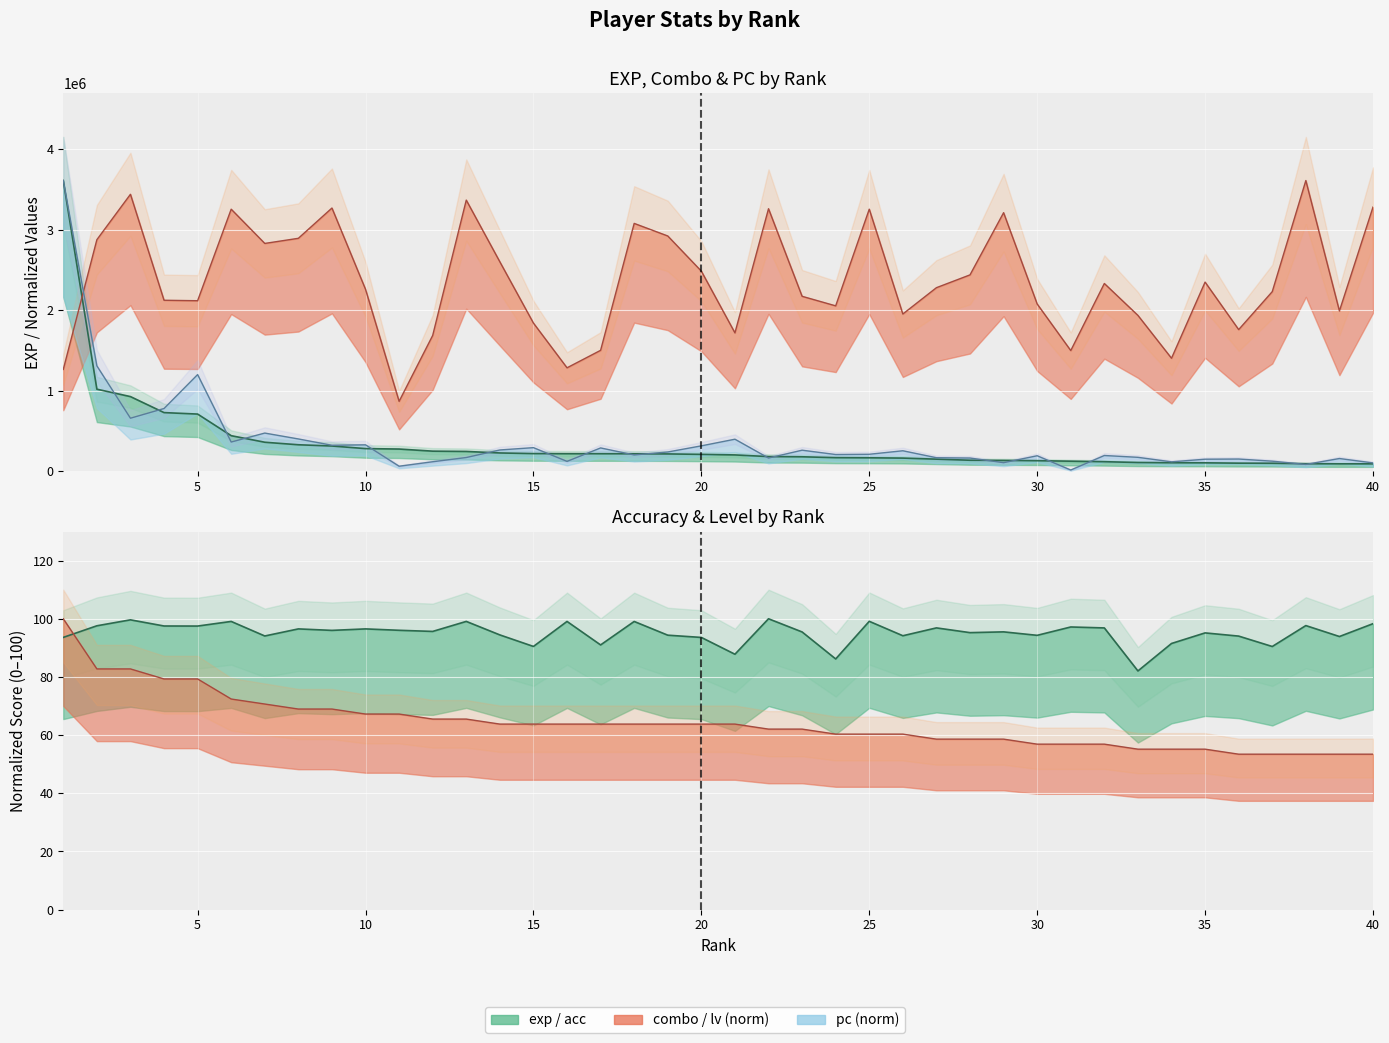

Where is combo nearest to the value 2238185?

37